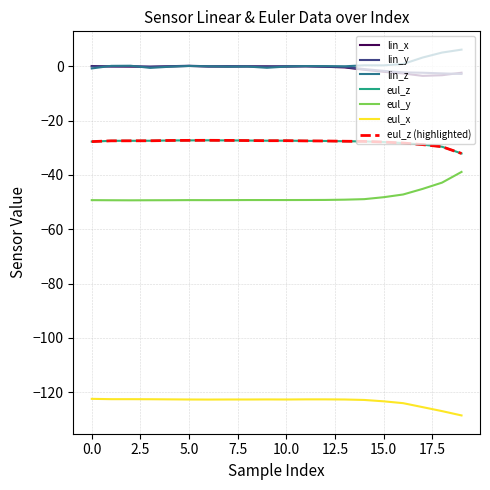

Does the chart have visible grid lines?

Yes